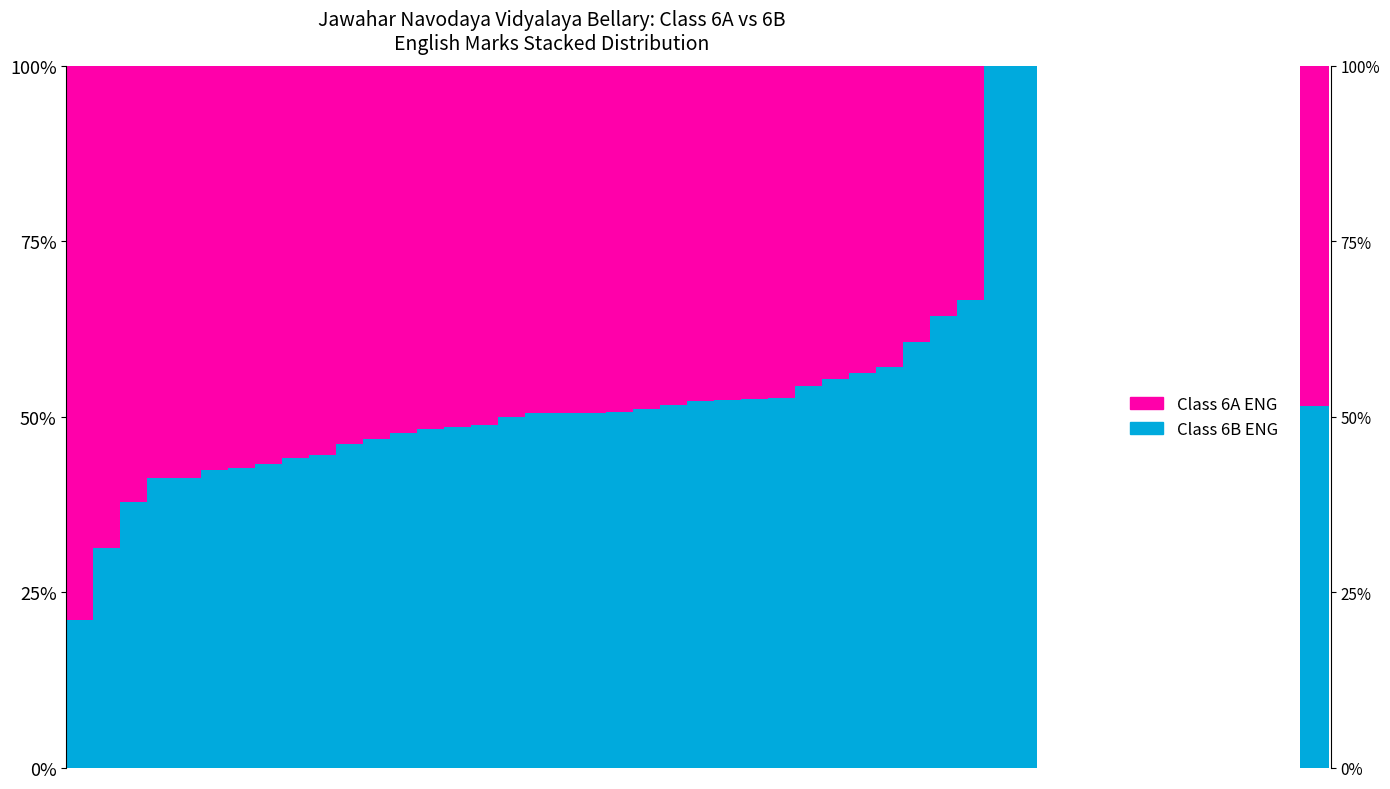

What is the value of the Class 6B ENG bar at the 29th from the left?

55.4